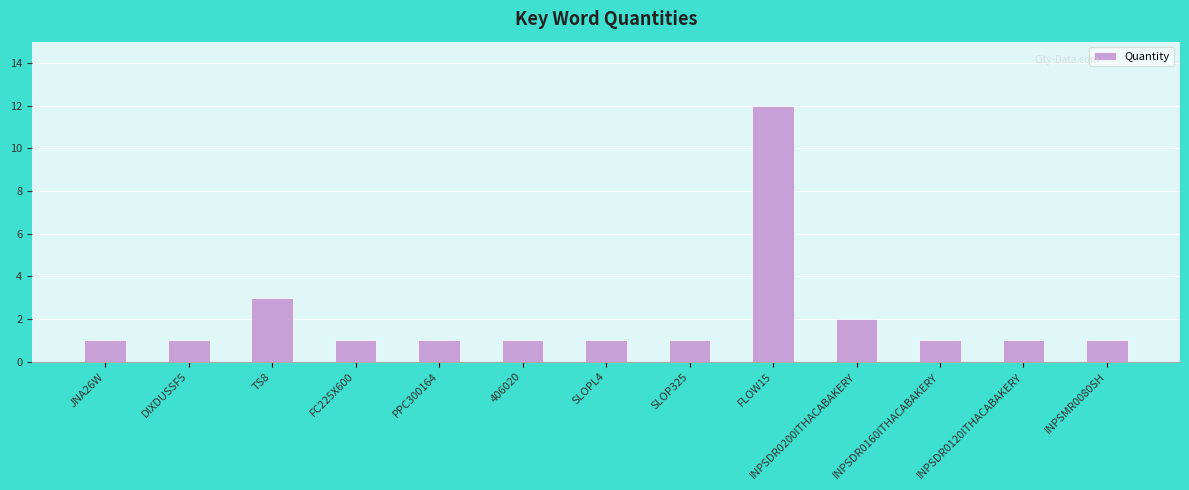

Count the number of data series in this chart.

1